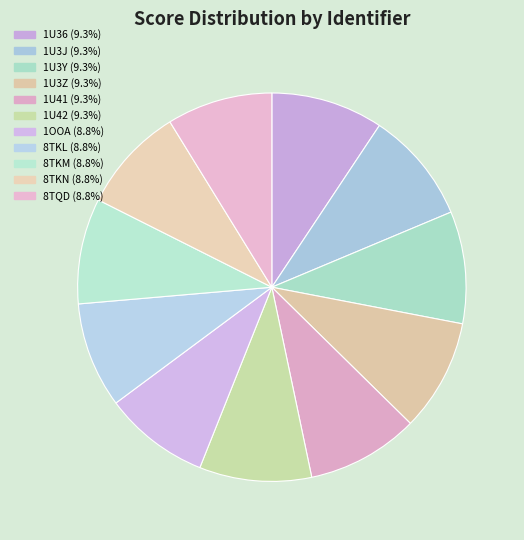

To the nearest percent, what portion does 1OOA represent?

9%